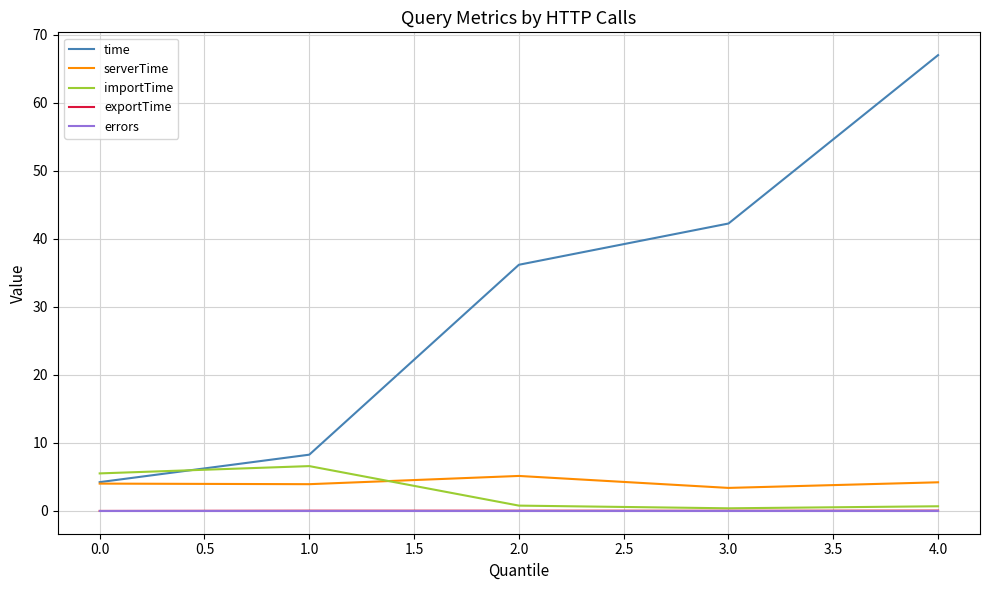

The value of serverTime at 1.0 is 8.4. True or false?

False